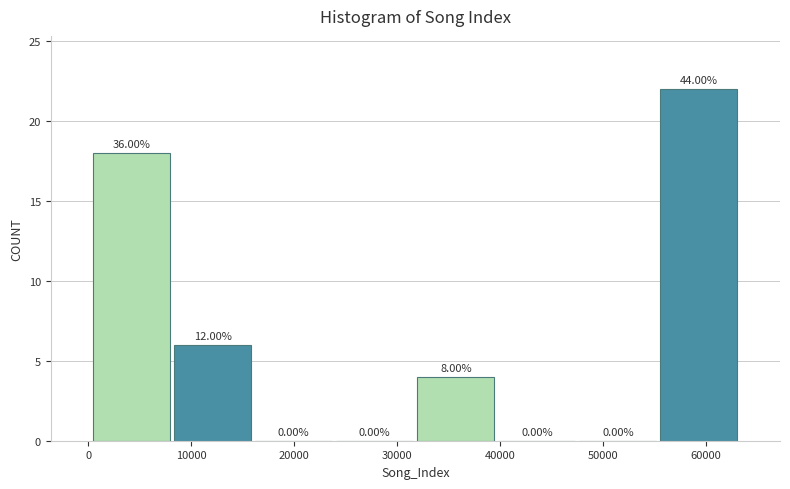

Over which range of the x-axis is the bar tallest?

55000 to 63000